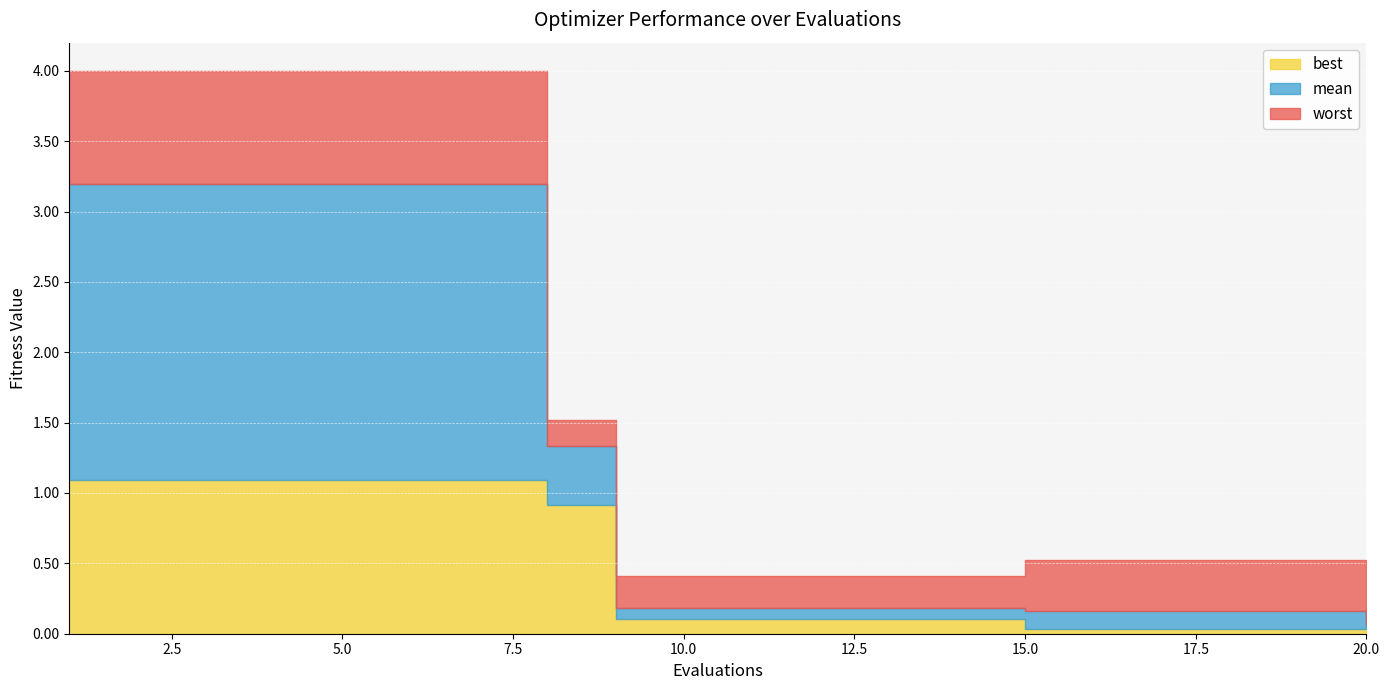

True or false: mean and worst intersect in this chart.

False